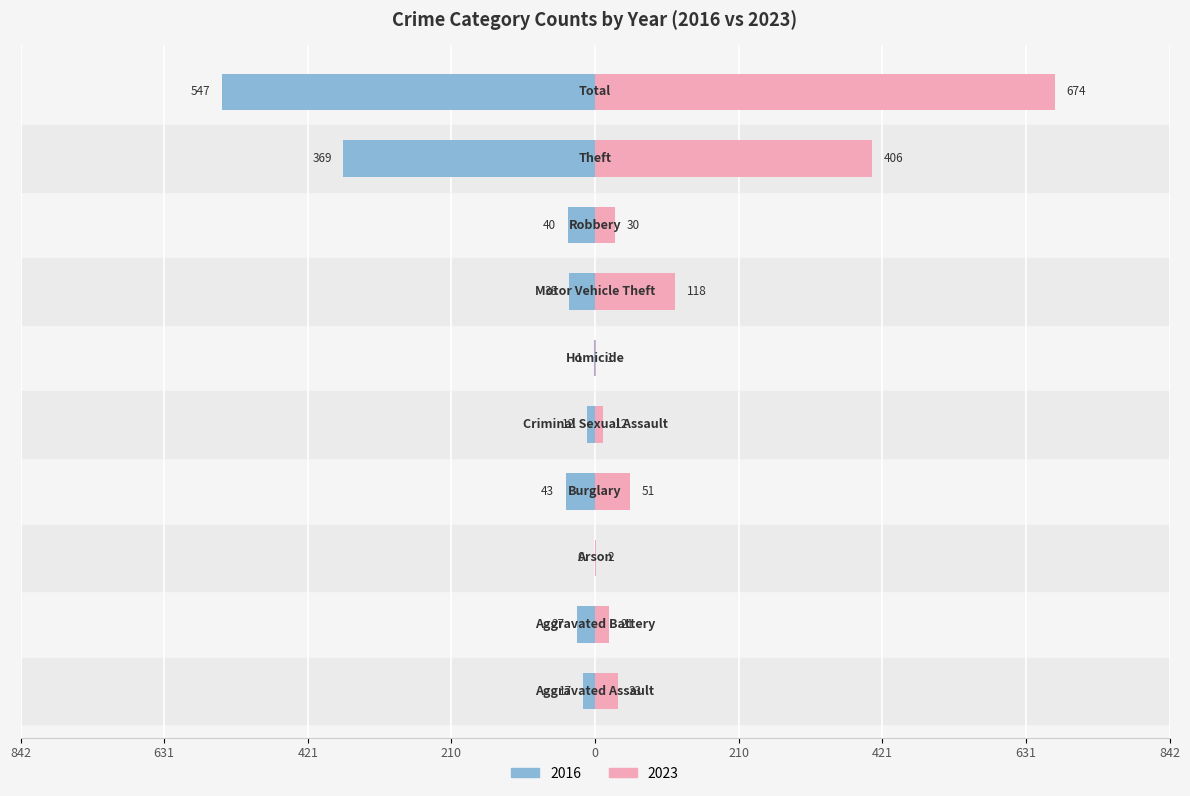

Which series has the largest total across all categories?

2023